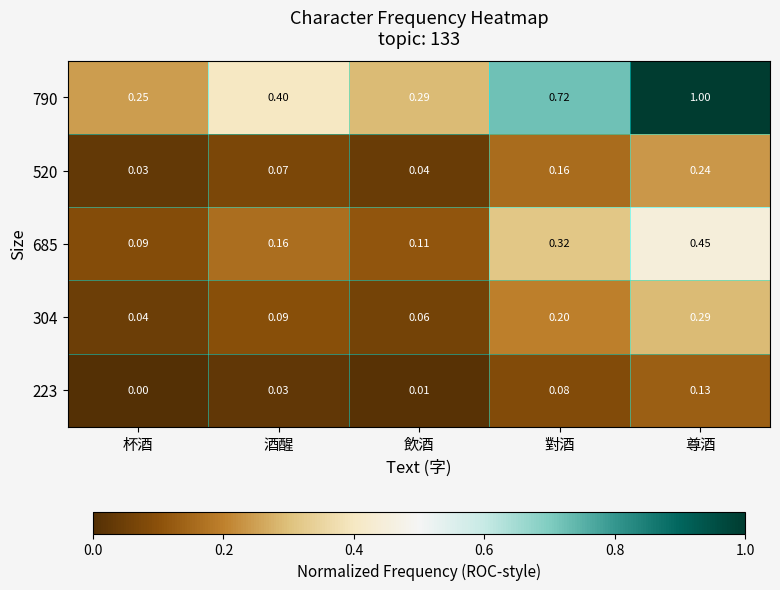

At which label is 790 closest to 0?

杯酒